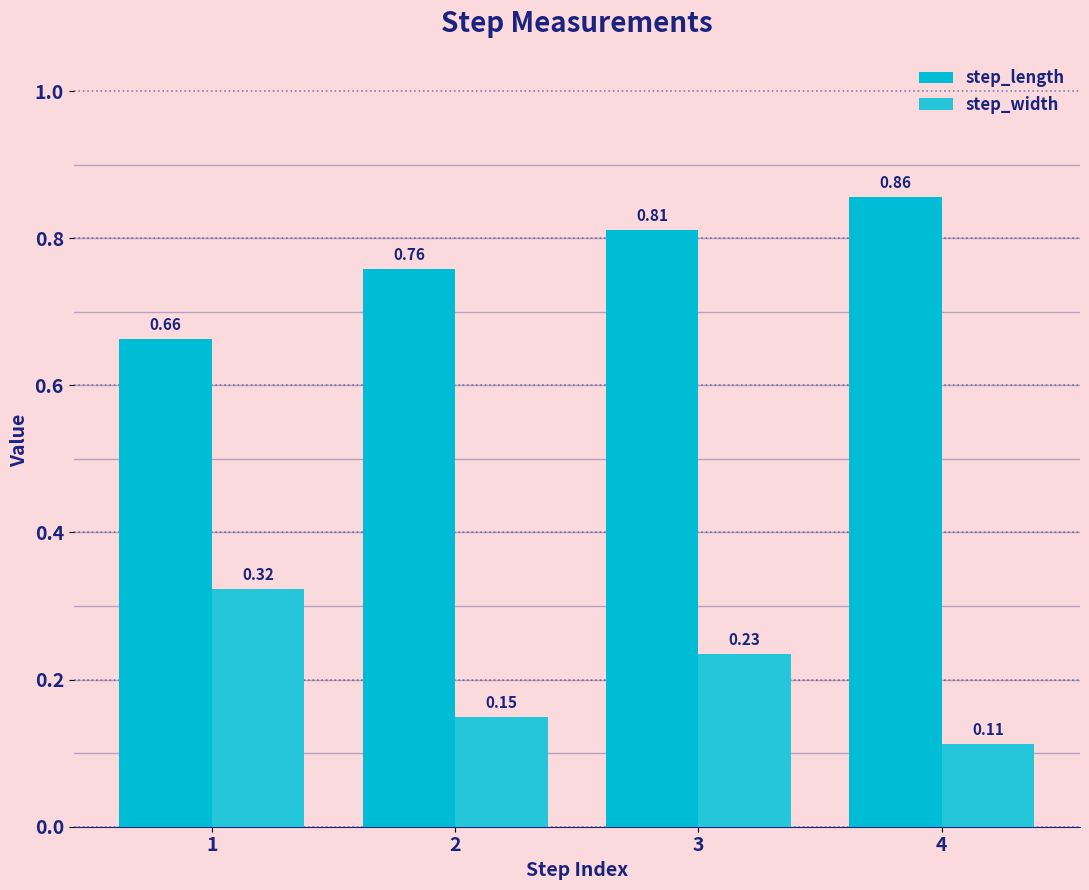

What is the difference between the highest and lowest values at 1?

0.3